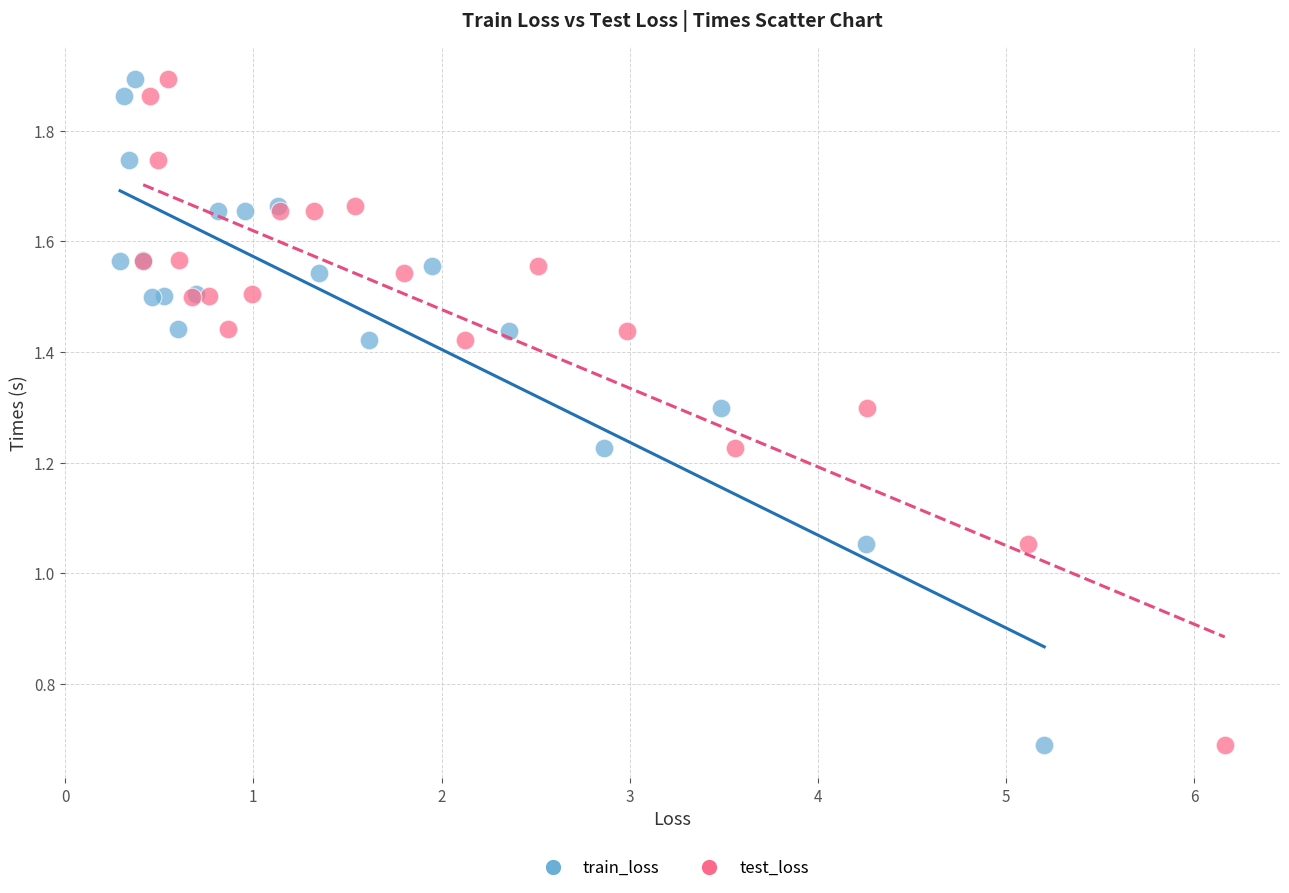

What are all the series names shown in the legend?

train_loss, test_loss